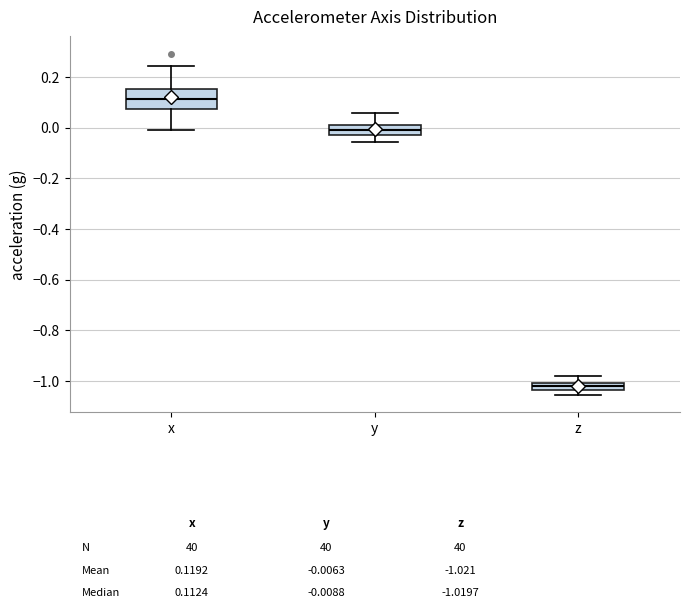

Which box is the tallest, from its lower edge to its upper edge?

x